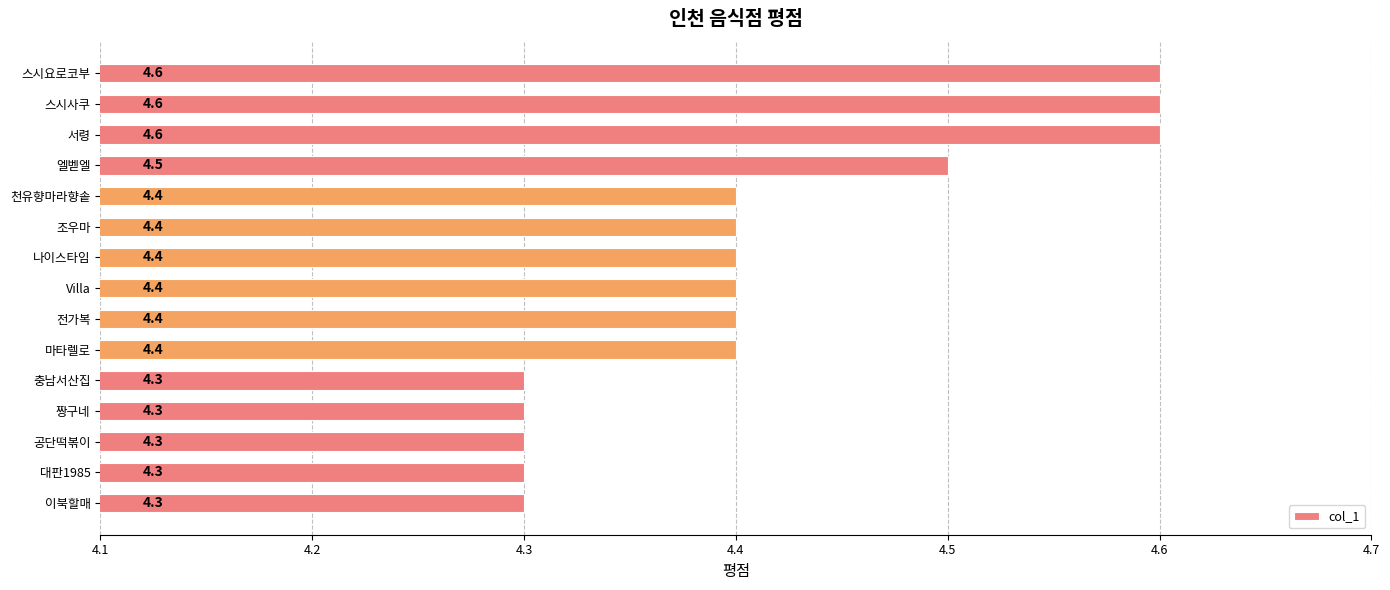

Count the number of data series in this chart.

1